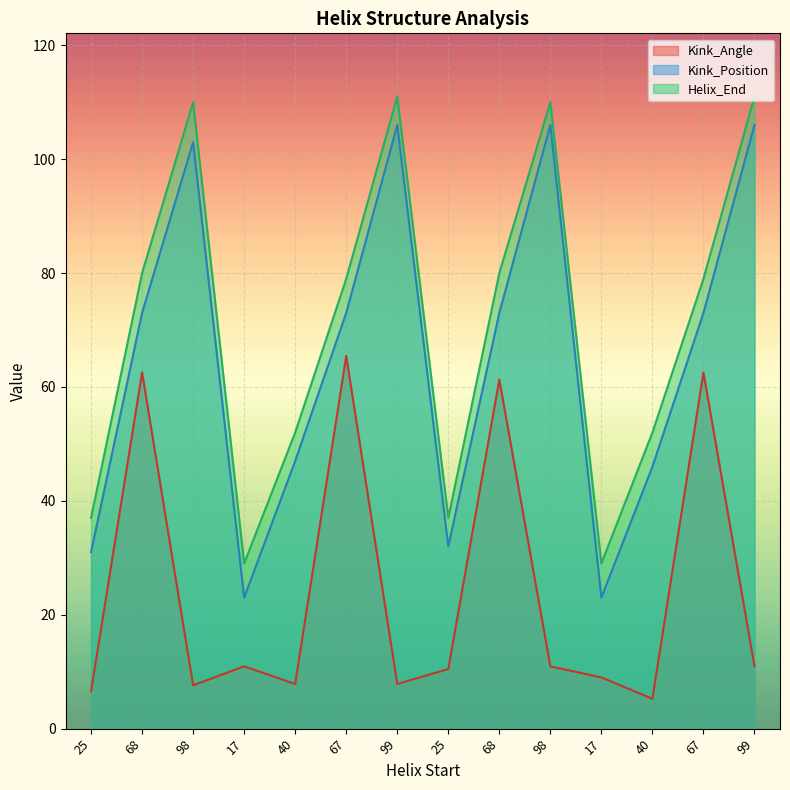

What is the difference between the second highest and second lowest values in the Kink_Position series?

83.0